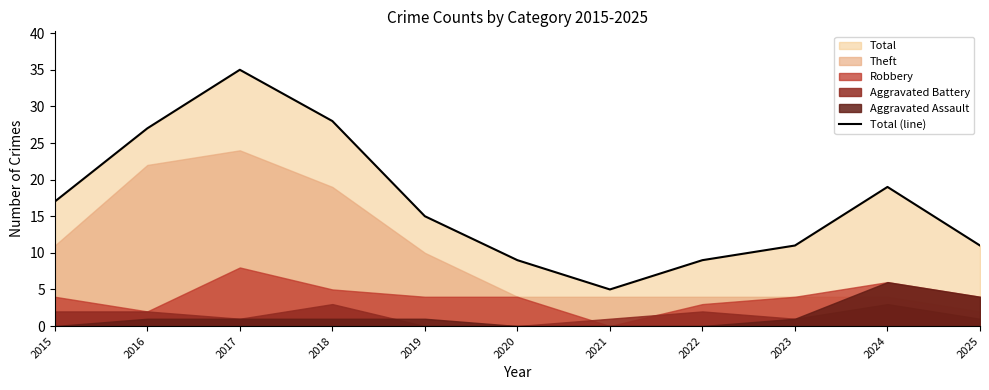

Approximately how many times larger is the value at 2024 compared to 2021?

3.8